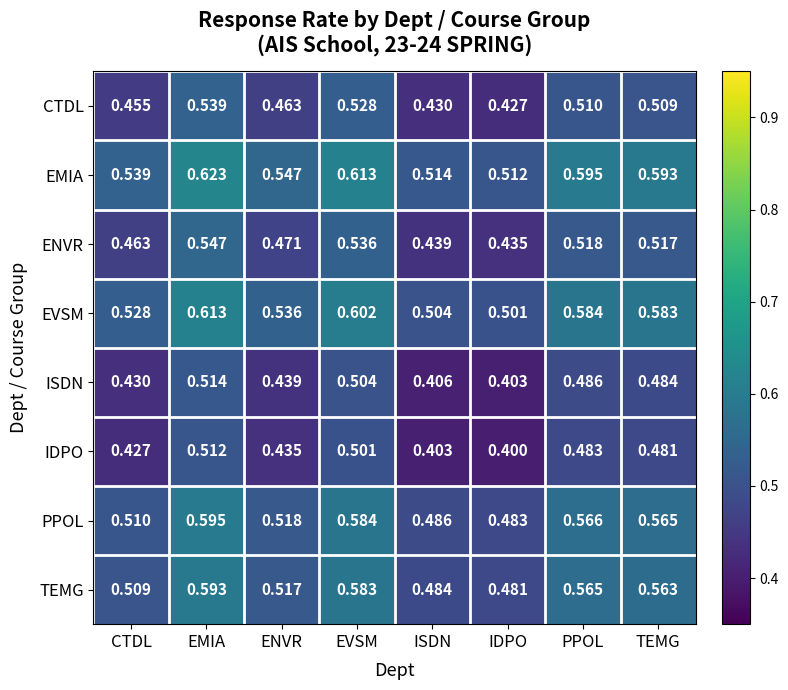

List the series in order of their peak value, lowest first.

IDPO, ISDN, CTDL, ENVR, TEMG, PPOL, EVSM, EMIA